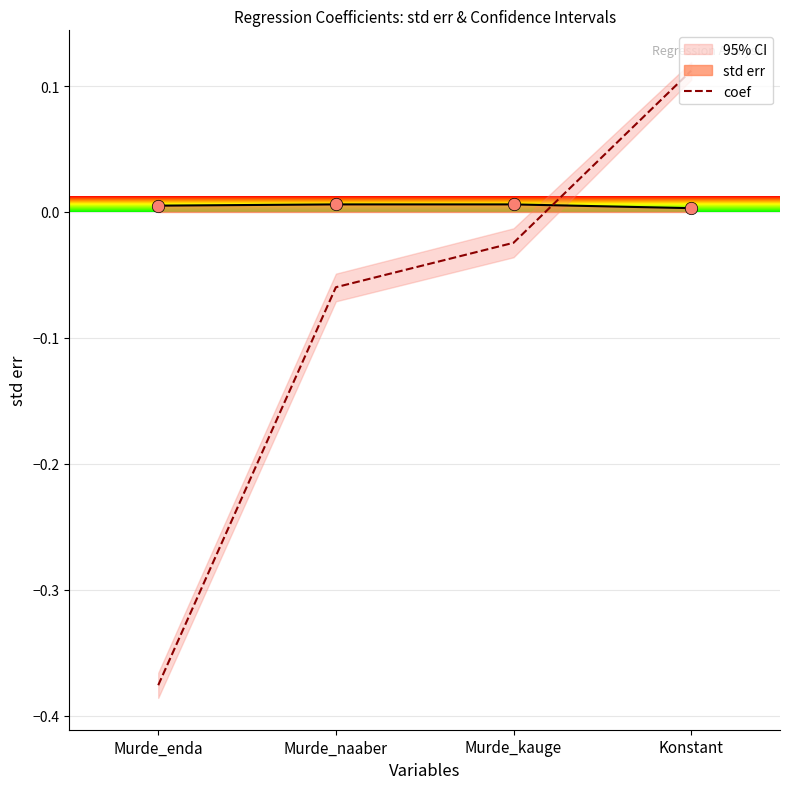

What is the change in value from Murde_kauge to Konstant?

+0.1